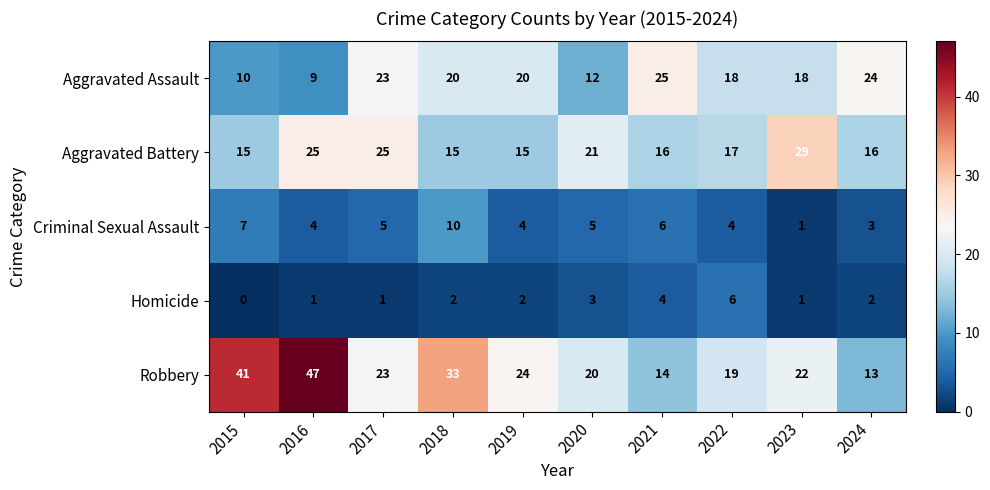

Which label corresponds to the smallest value in the chart?

2015